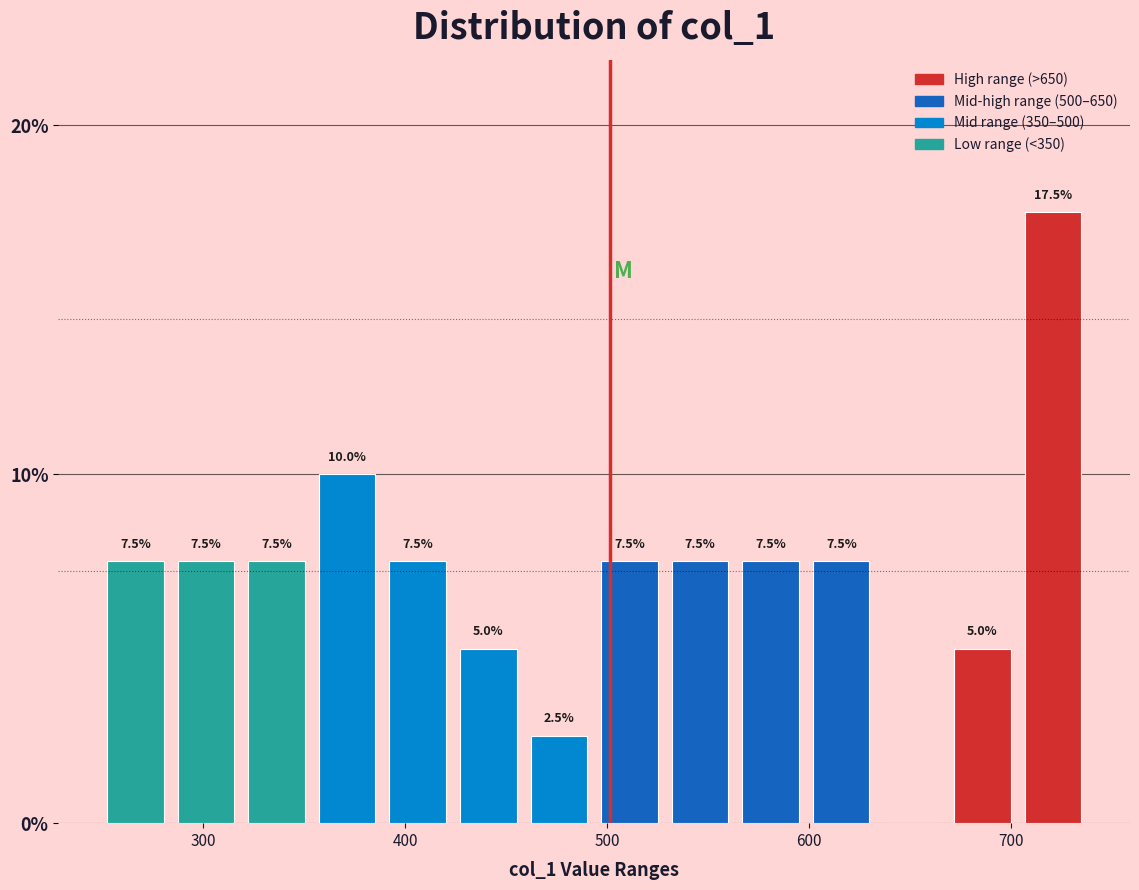

Read against the x-axis, roughly where is the centre of the tallest bar?

720